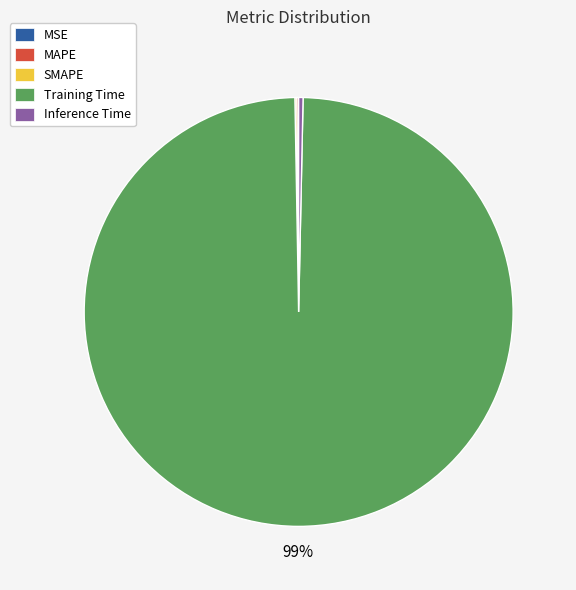

Which category accounts for the majority?

Training Time